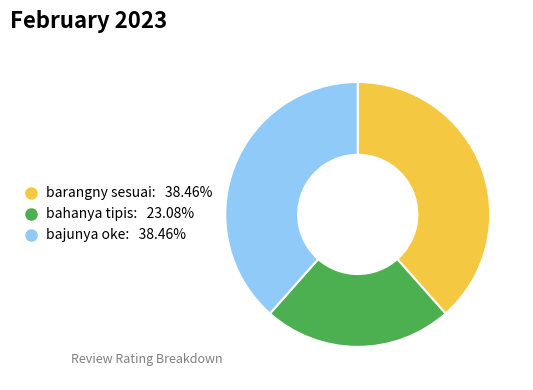

What is the smallest slice in the pie chart?

bahanya tipis